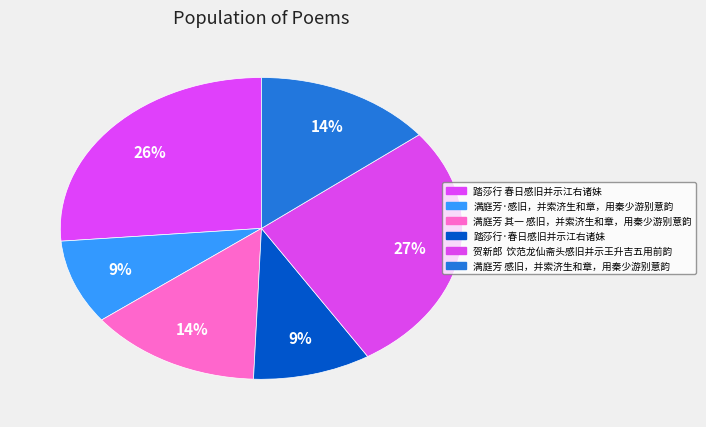

Between 满庭芳 其一 感旧，并索济生和章，用秦少游别意韵 and 满庭芳 感旧，并索济生和章，用秦少游别意韵, which is larger?

满庭芳 感旧，并索济生和章，用秦少游别意韵